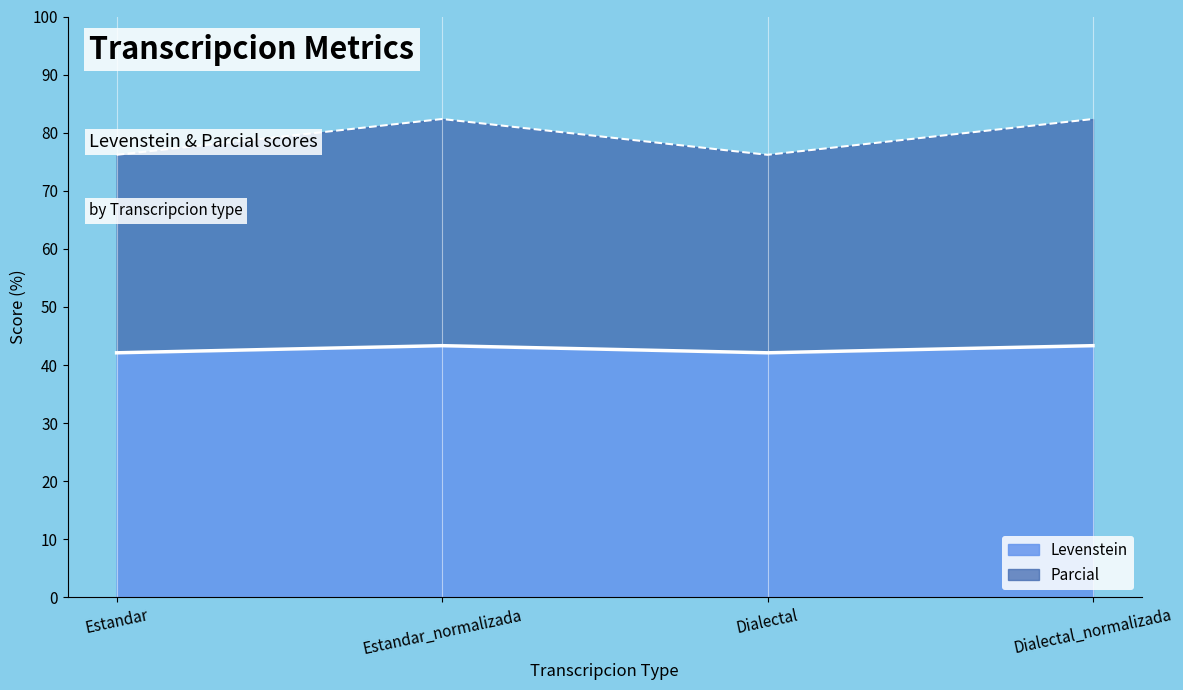

Which series has the largest total across all categories?

Parcial